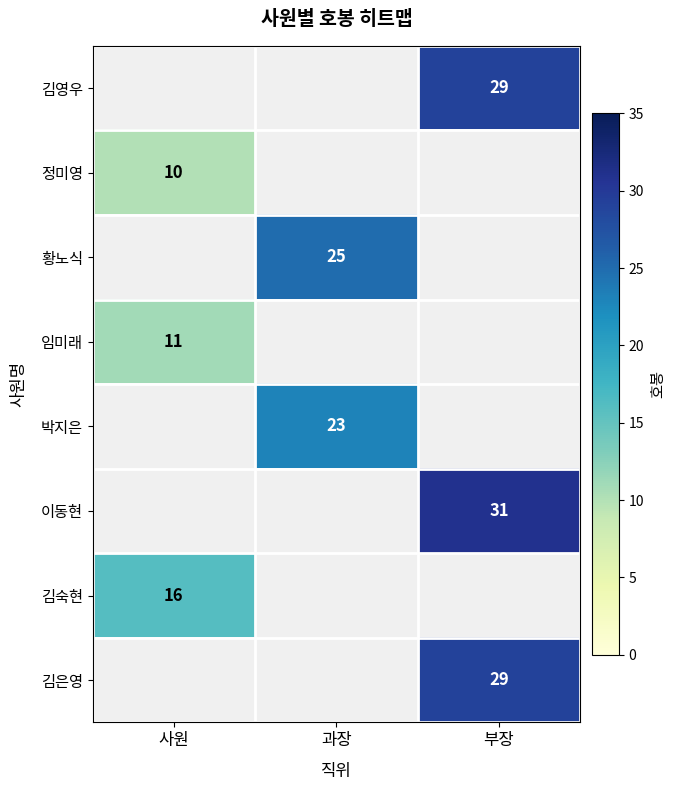

The value of 황노식 at 과장 is 5.8. True or false?

False